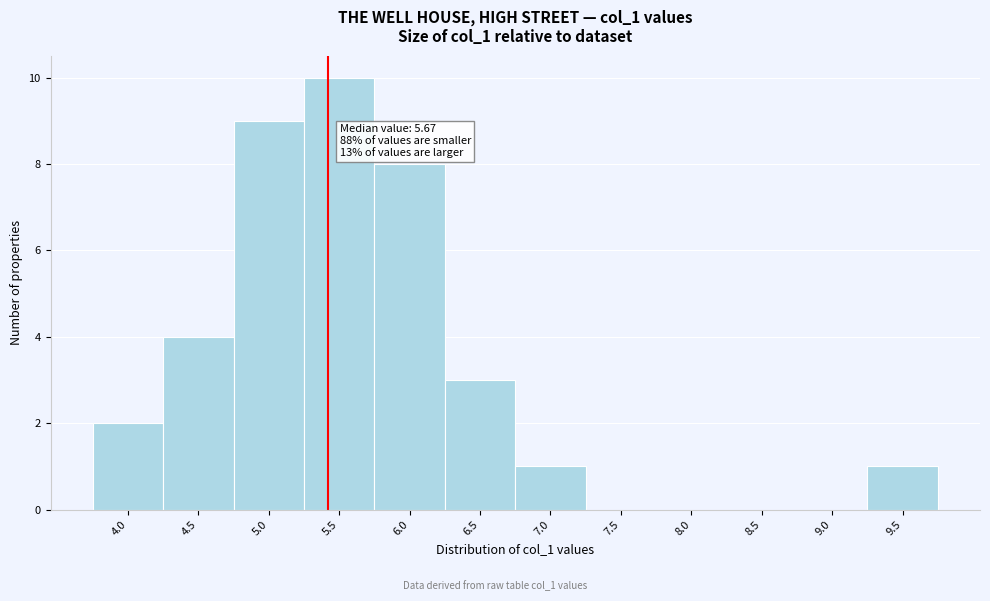

Reading right to left, transcribe all the data shown in this chart.

9.5=1	9.0=0	8.5=0	8.0=0	7.5=0	7.0=1	6.5=3	6.0=8	5.5=10	5.0=9	4.5=4	4.0=2